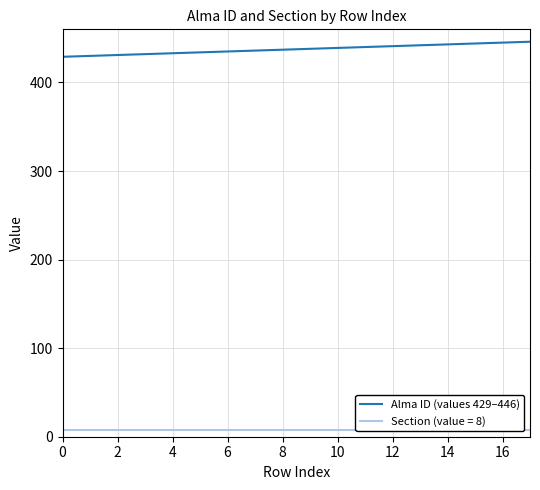

What is the difference between the maximum and second lowest values?

16